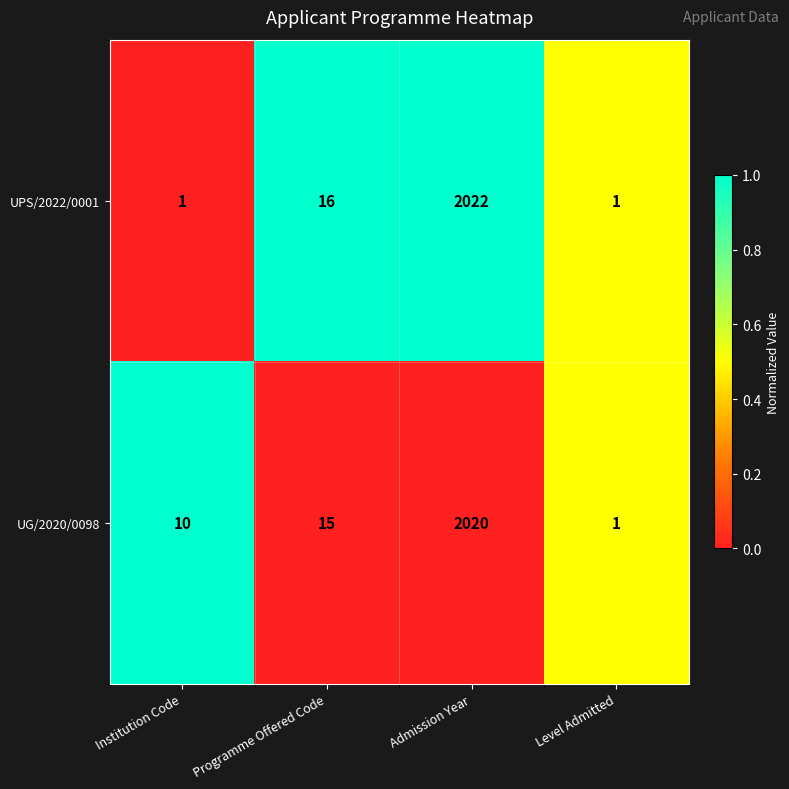

Between Institution Code and Programme Offered Code, which series saw the biggest shift?

UPS/2022/0001